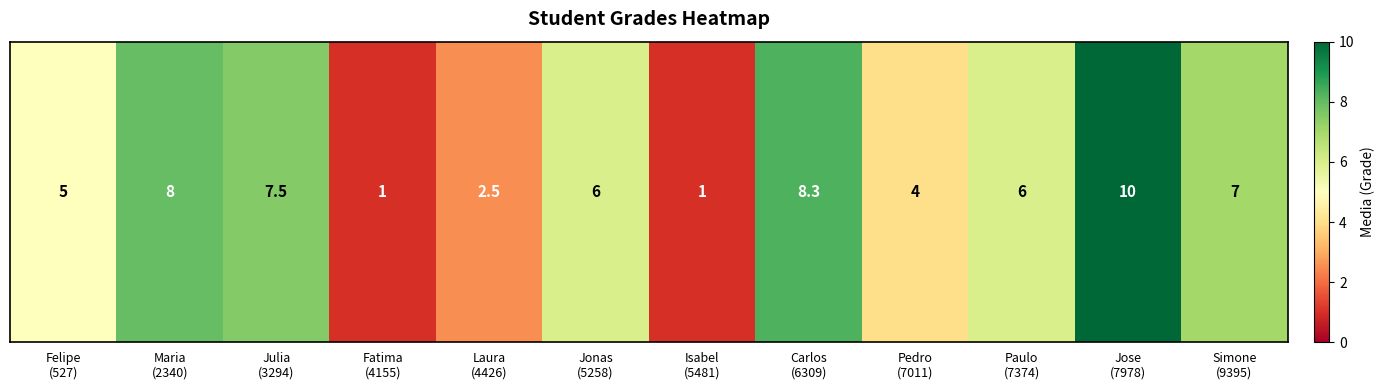

Read the value at Paulo
(7374).

6.0